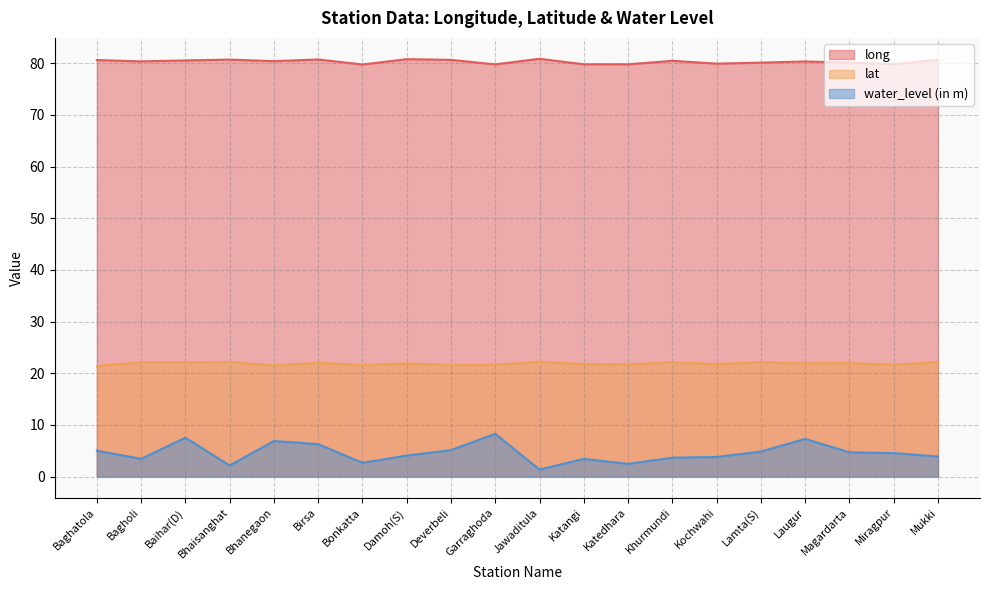

Between Damoh(S) and Jawaditula, which is larger?

Jawaditula